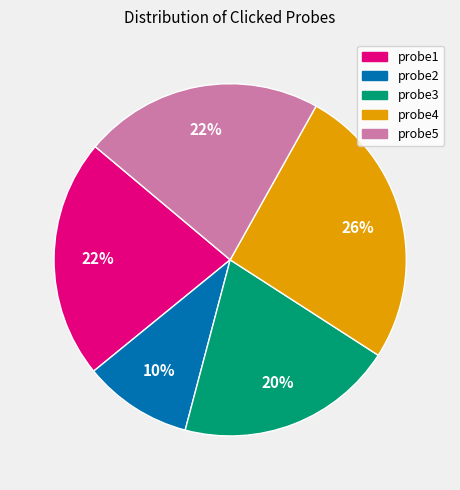

What percentage is the probe5 slice, to the nearest percent?

22%